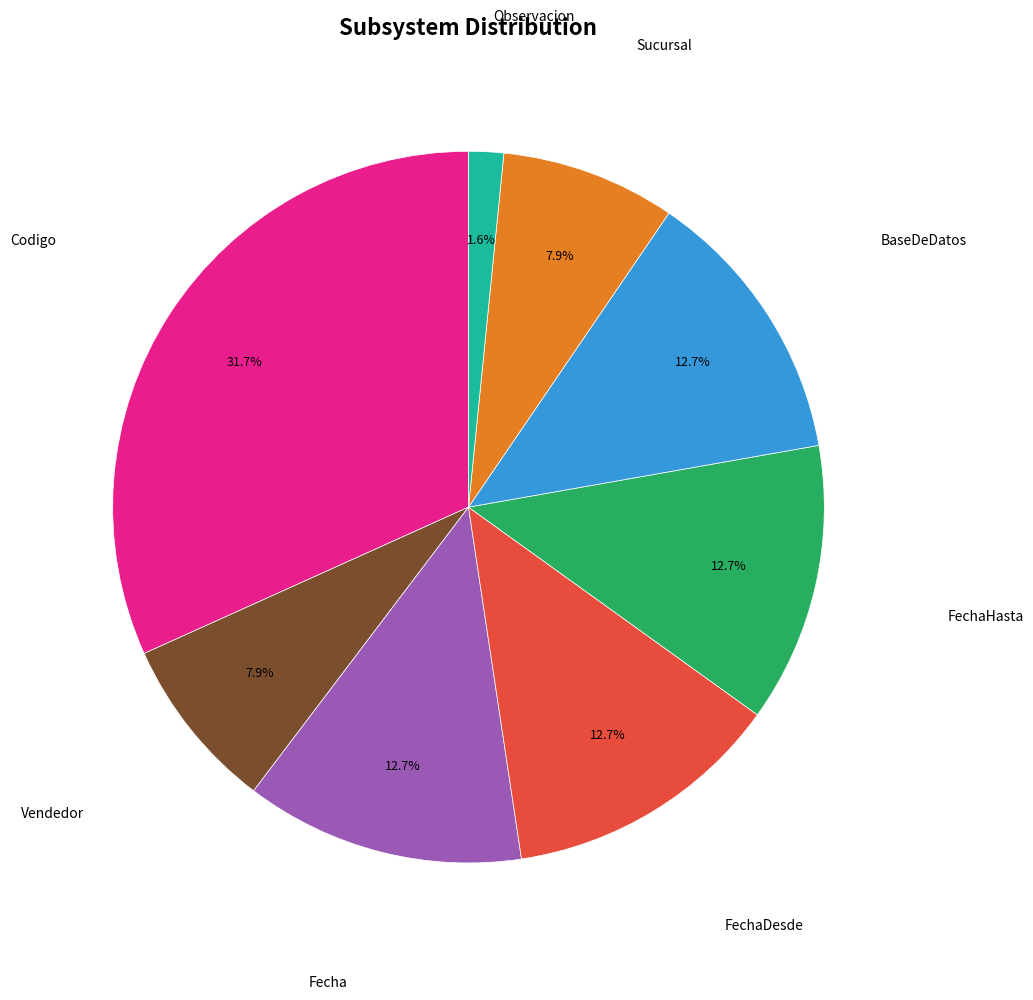

Is there a majority slice in this chart?

No